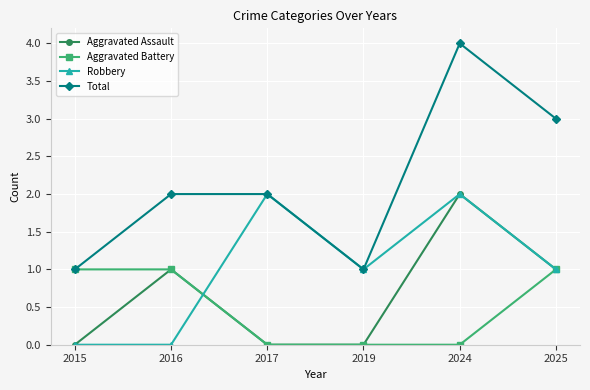

What is the average value of the Total series?

2